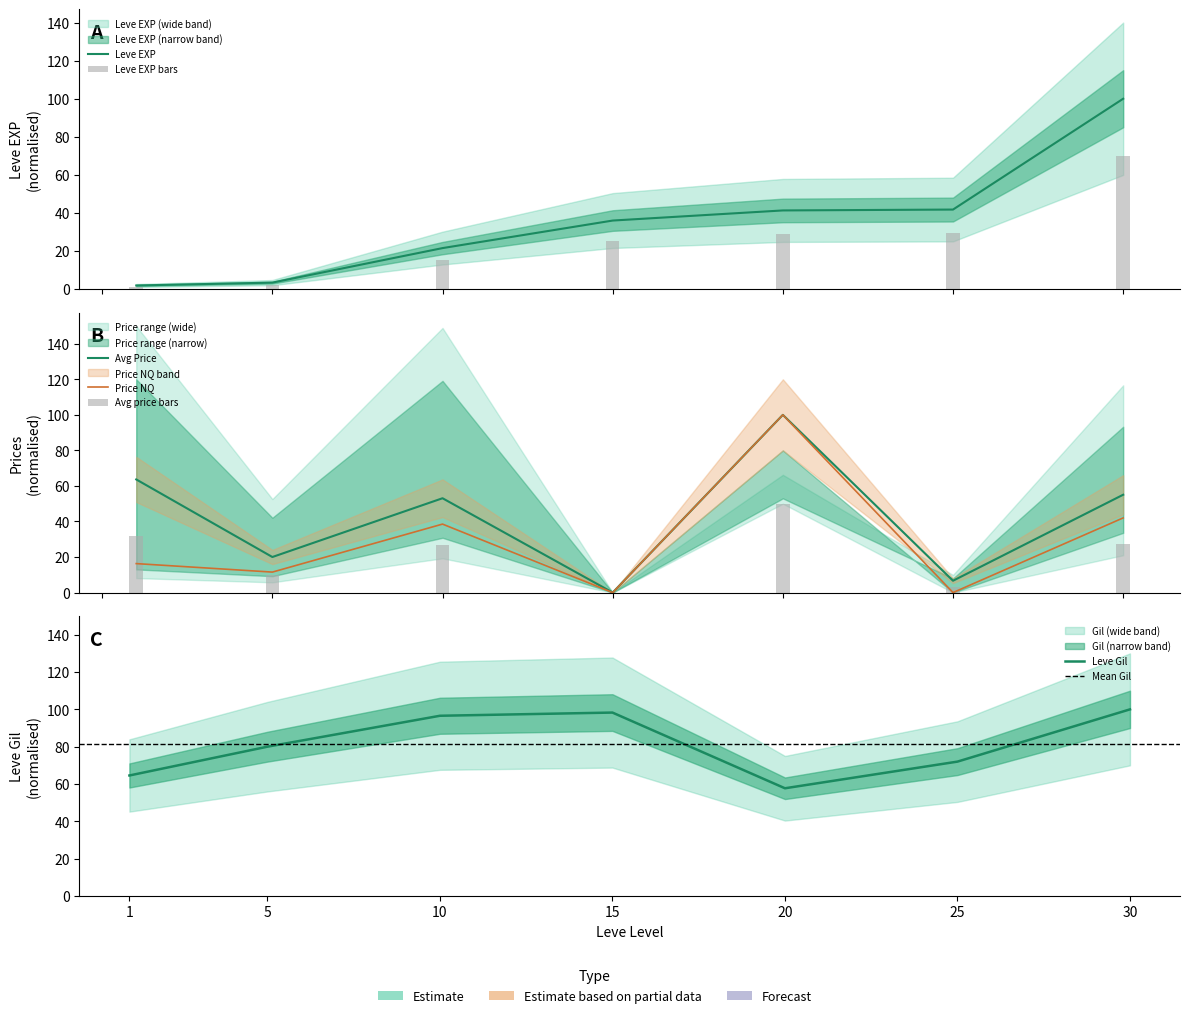

Which category has the lowest value in the Leve Gil series?

20